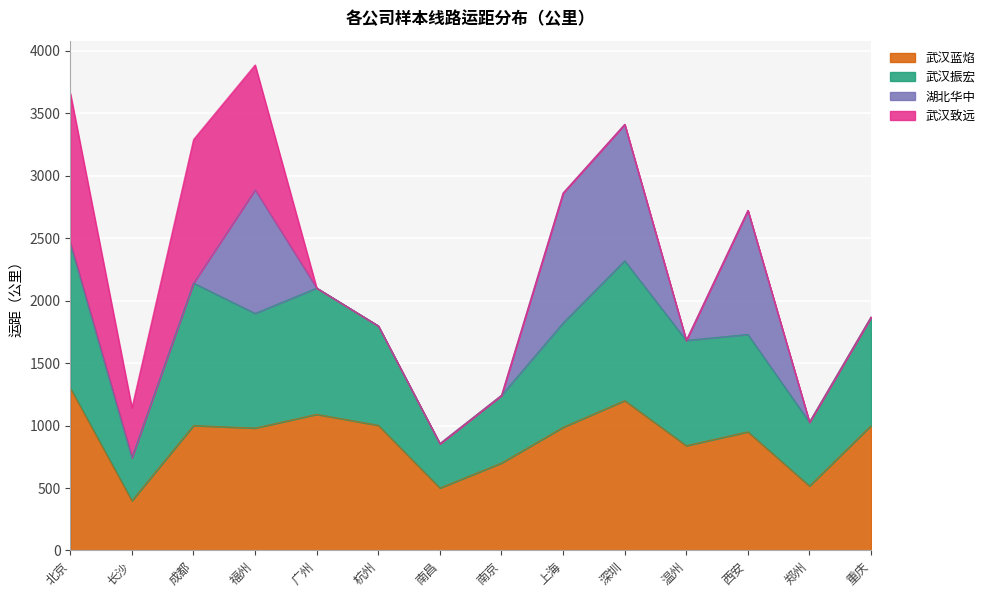

At which label does 武汉振宏 first exceed 1822?

北京